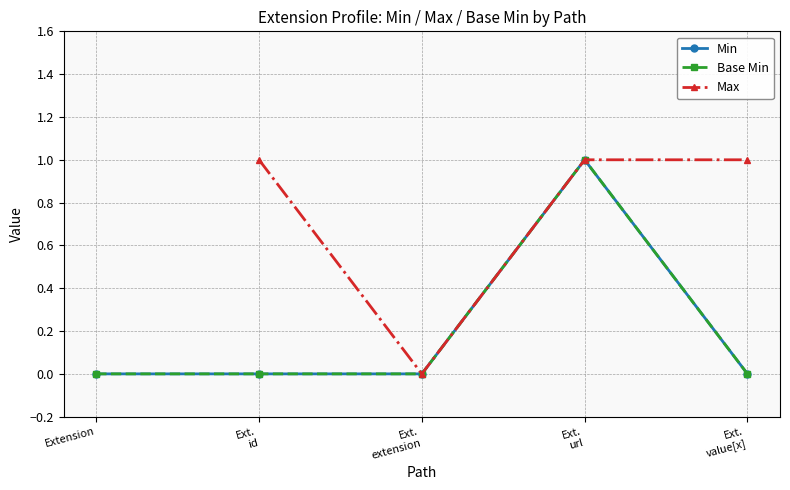

What is the sum of all Min values?

1.0